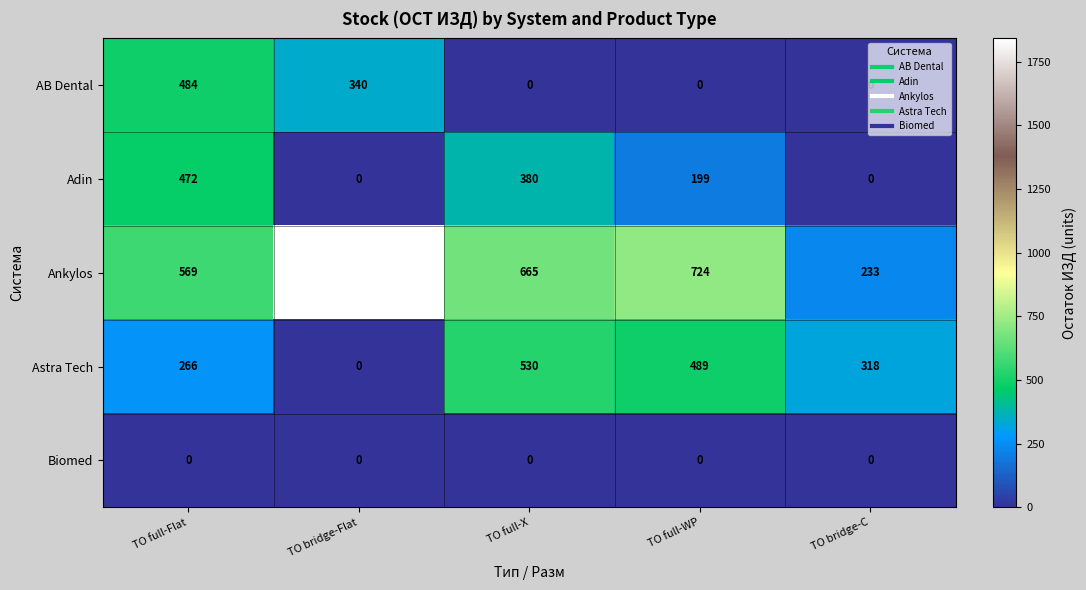

What is the difference between the Adin values at ТО full-X and ТО full-Flat?

92